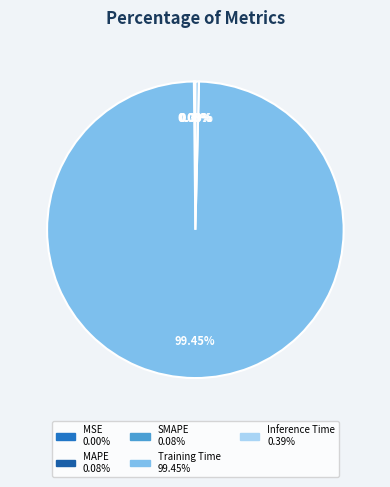

Which slice is the largest?

Training Time